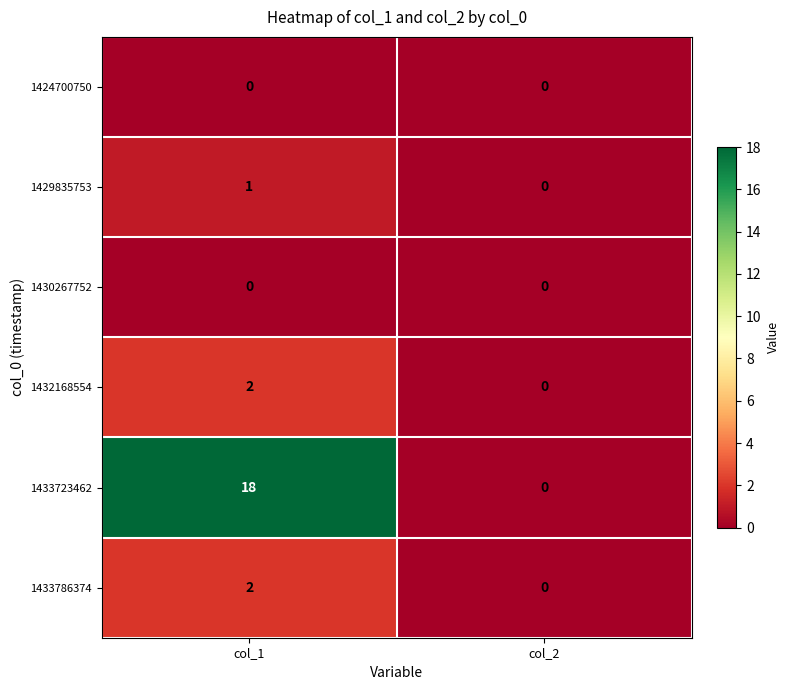

What is the difference between the highest and lowest values at col_1?

18